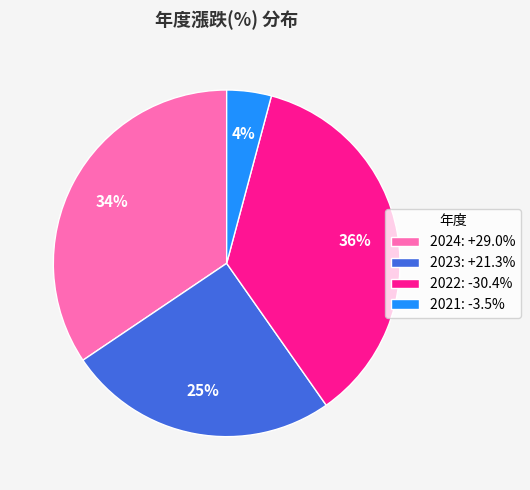

To the nearest percent, what percentage of the pie is 2024?

34%